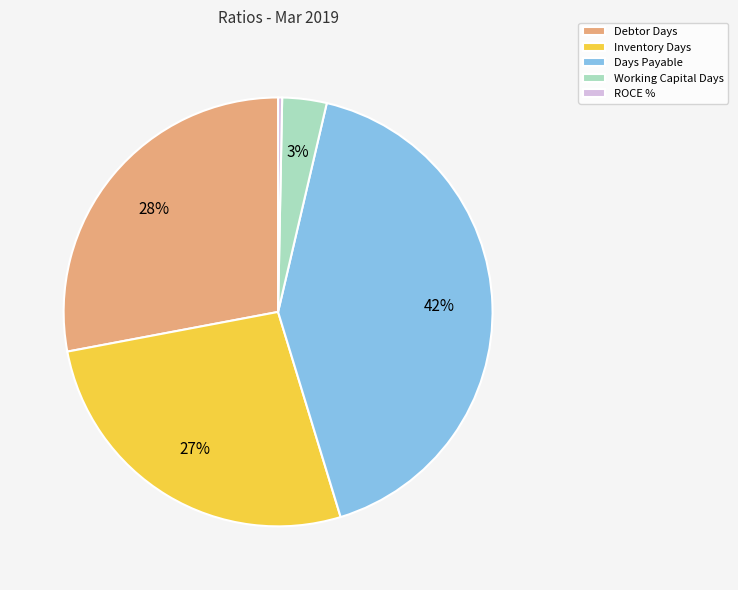

What is the largest slice in the pie chart?

Days Payable